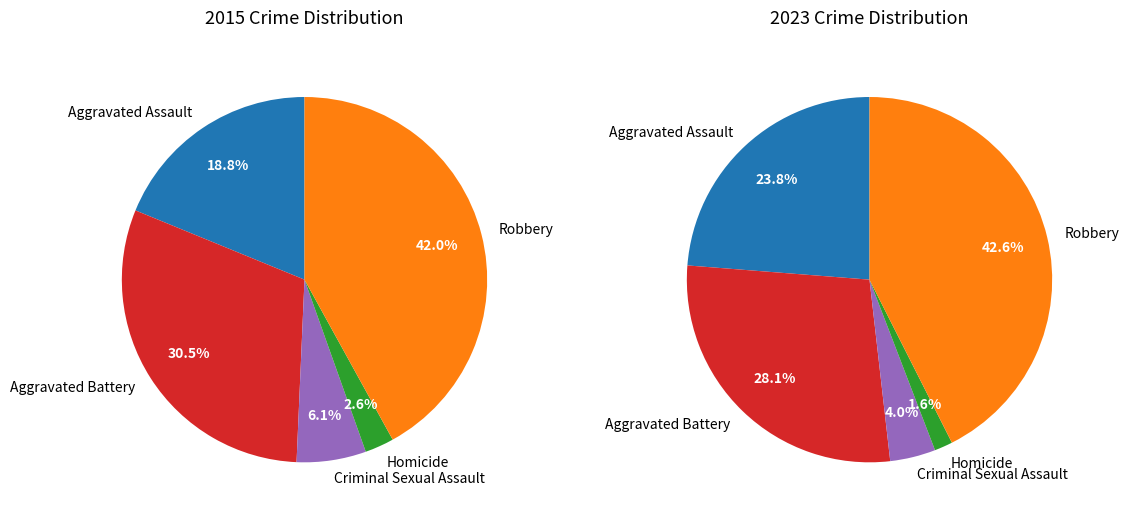

Is there a majority slice in this chart?

No